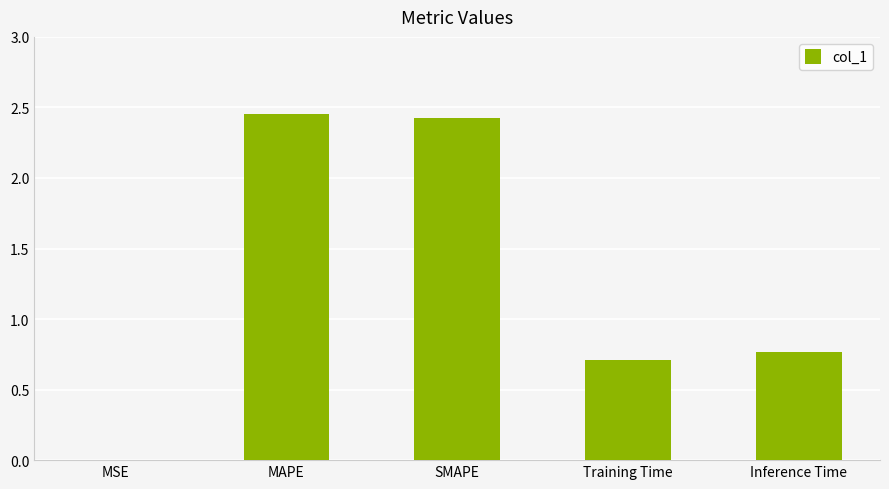

True or false: the data shows 0.4 at Training Time.

False